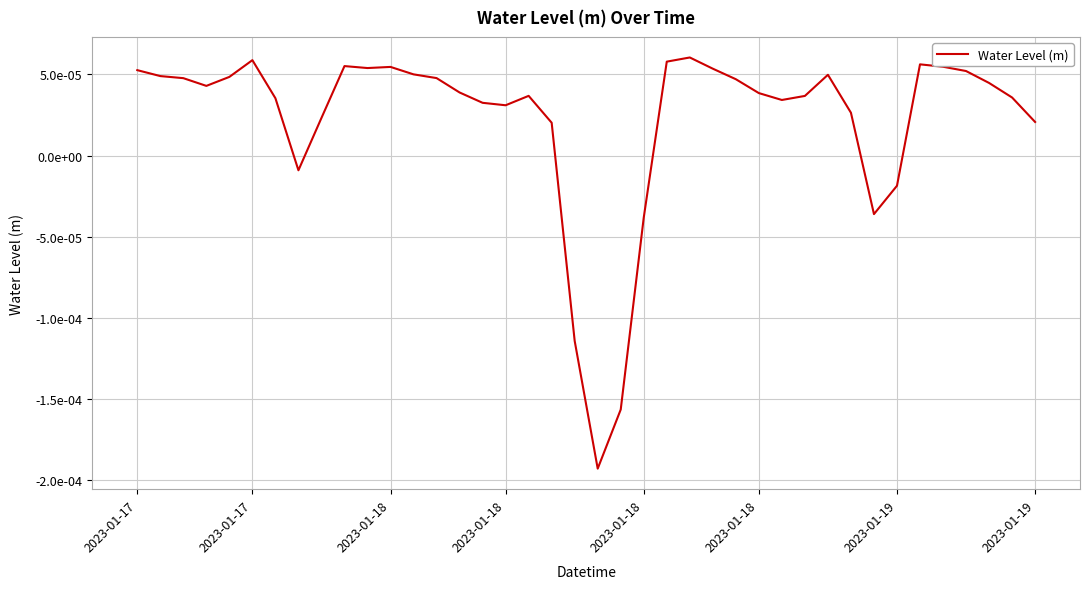

Is this an area chart (filled region under the line)?

No